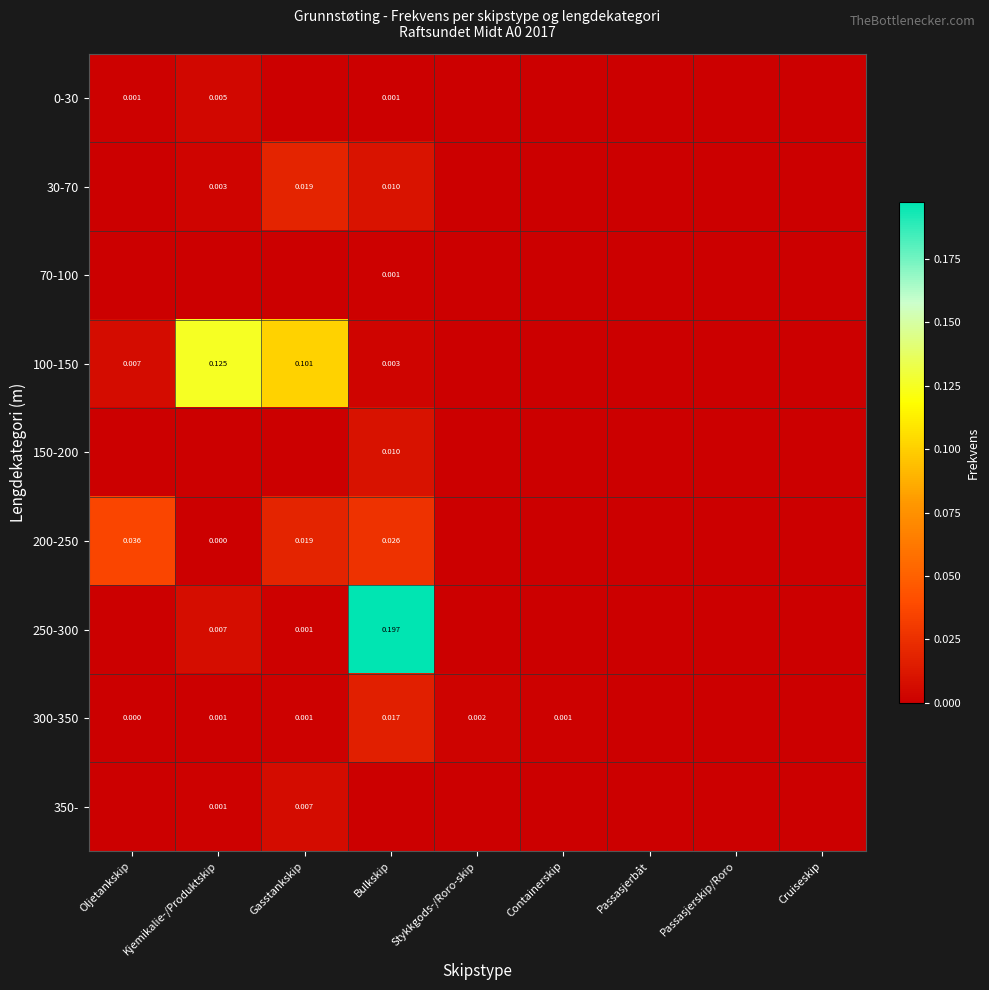

Count the number of data series in this chart.

9